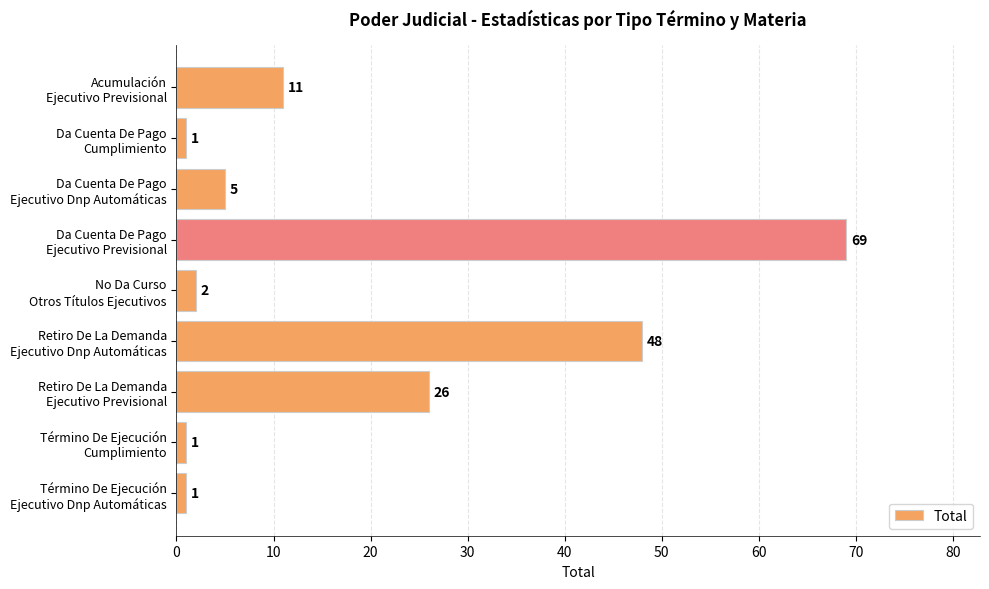

What is the difference between the maximum and minimum values?

68